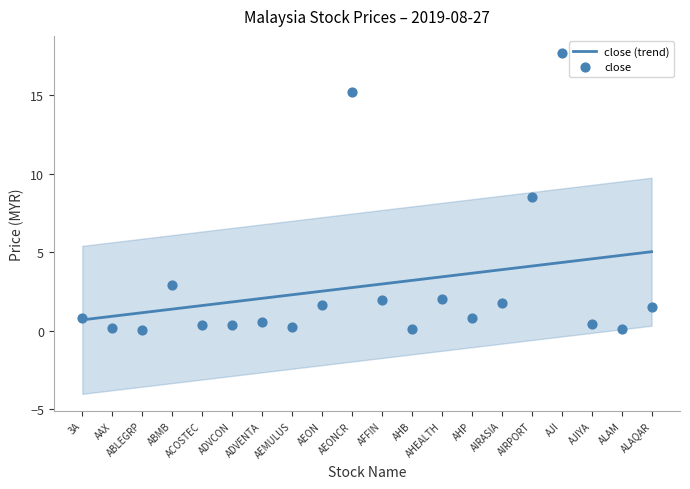

At how many categories does at least one series exceed 8?

3